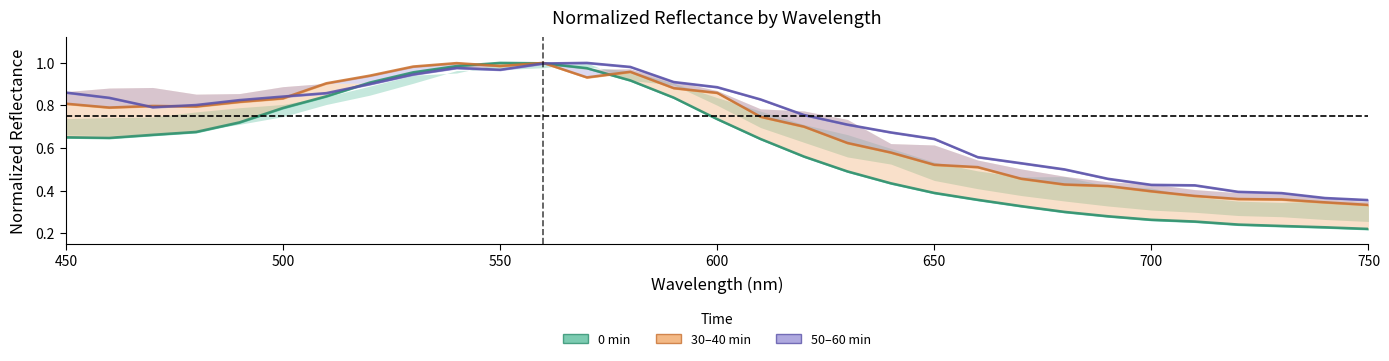

What is the lowest value of the 50–60 min series?

0.4